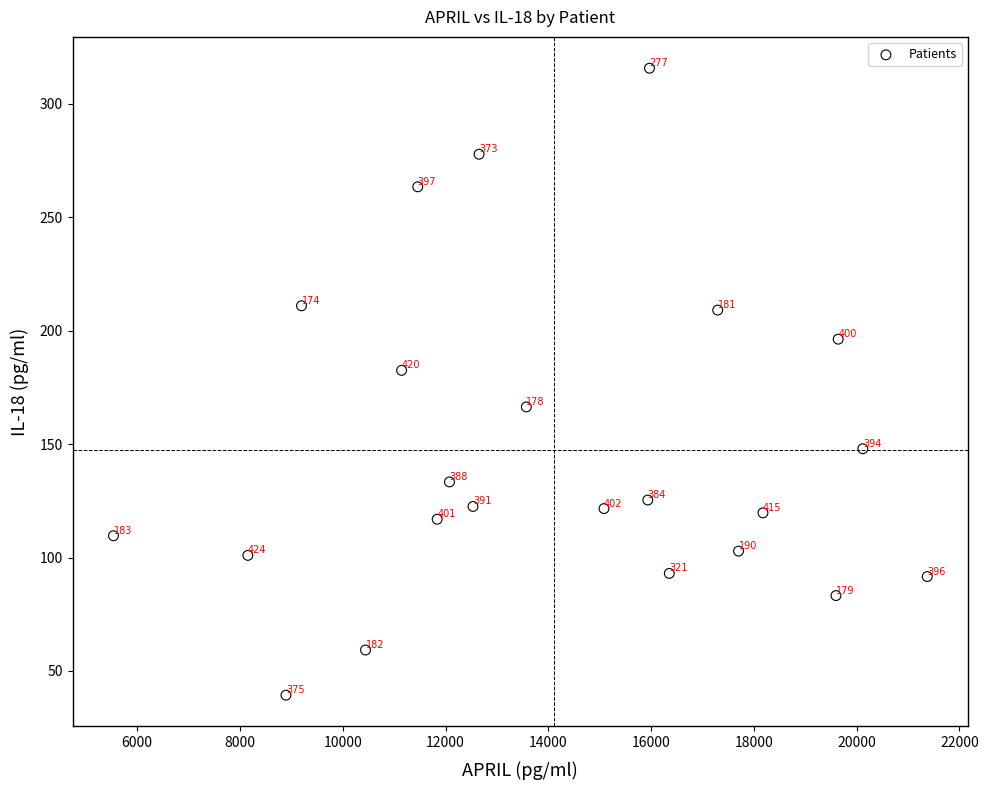

What Y value in the scatter plot is closest to 177?

182.5